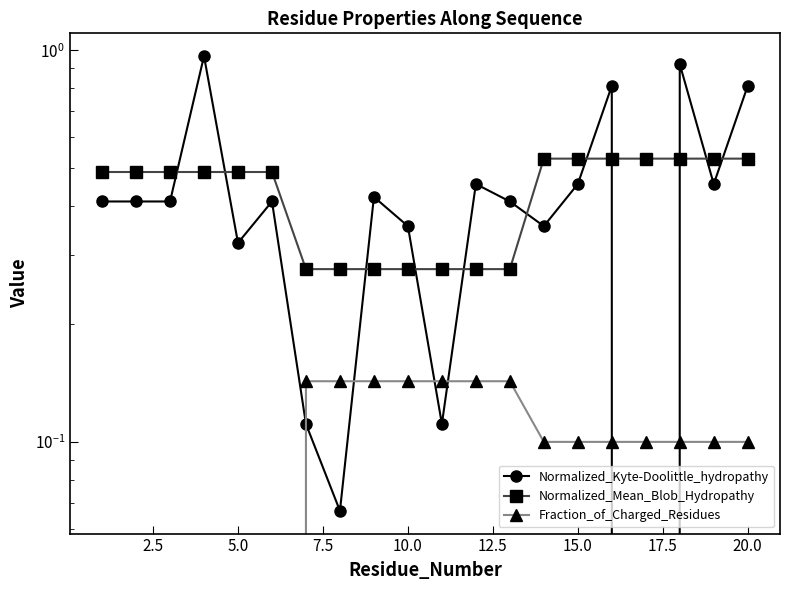

What is the difference between the second highest and minimum values in the Fraction_of_Charged_Residues series?

0.1